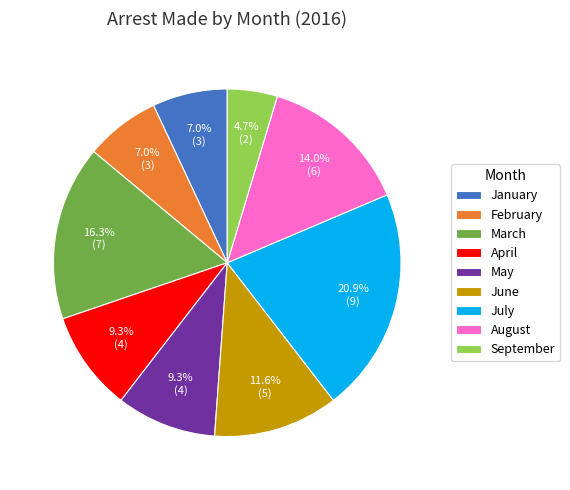

What portion of the pie excludes June?

88.4%